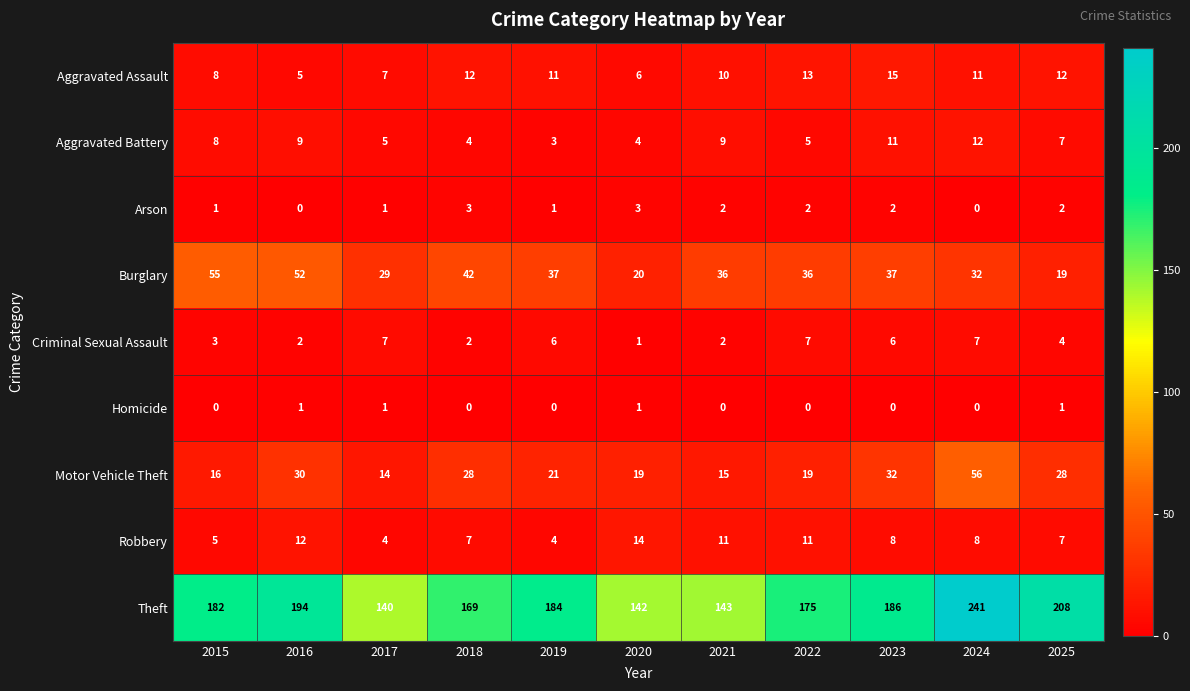

Between 2021 and 2025, which series saw the biggest shift?

Theft